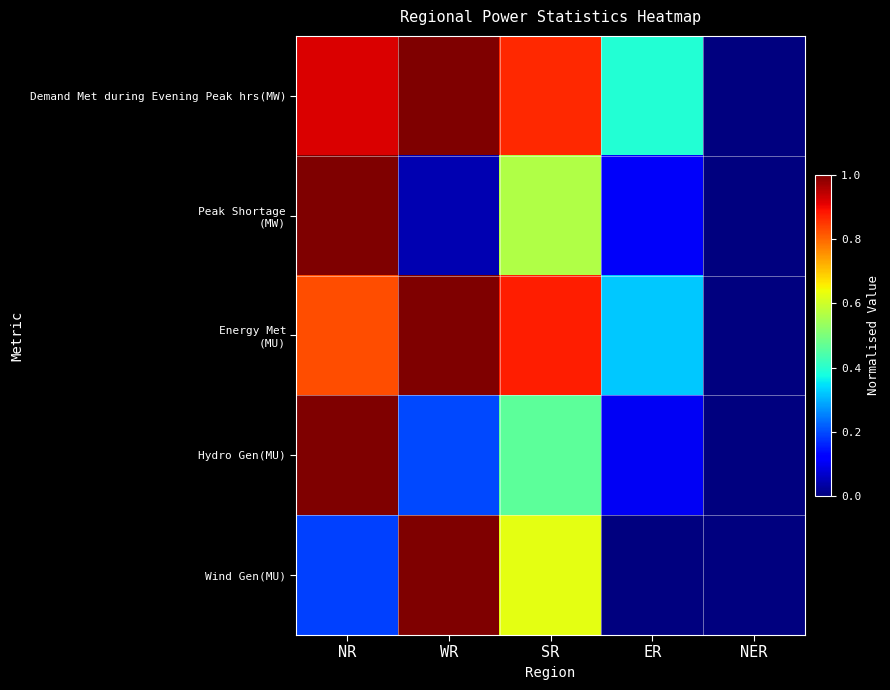

At which category is the sum across all series the highest?

NR